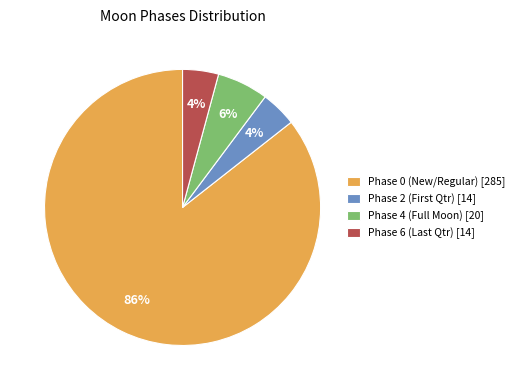

The Phase 4 (Full Moon) [20] slice represents 19% of the pie. True or false?

False